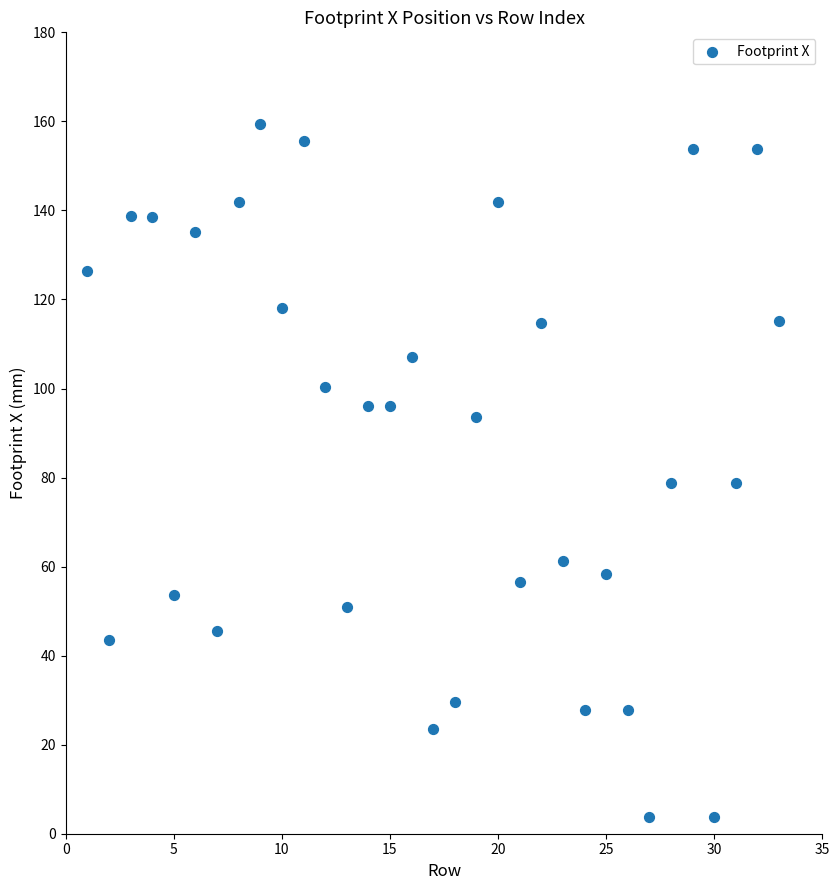

What is the range of X values (max minus min)?

32.0